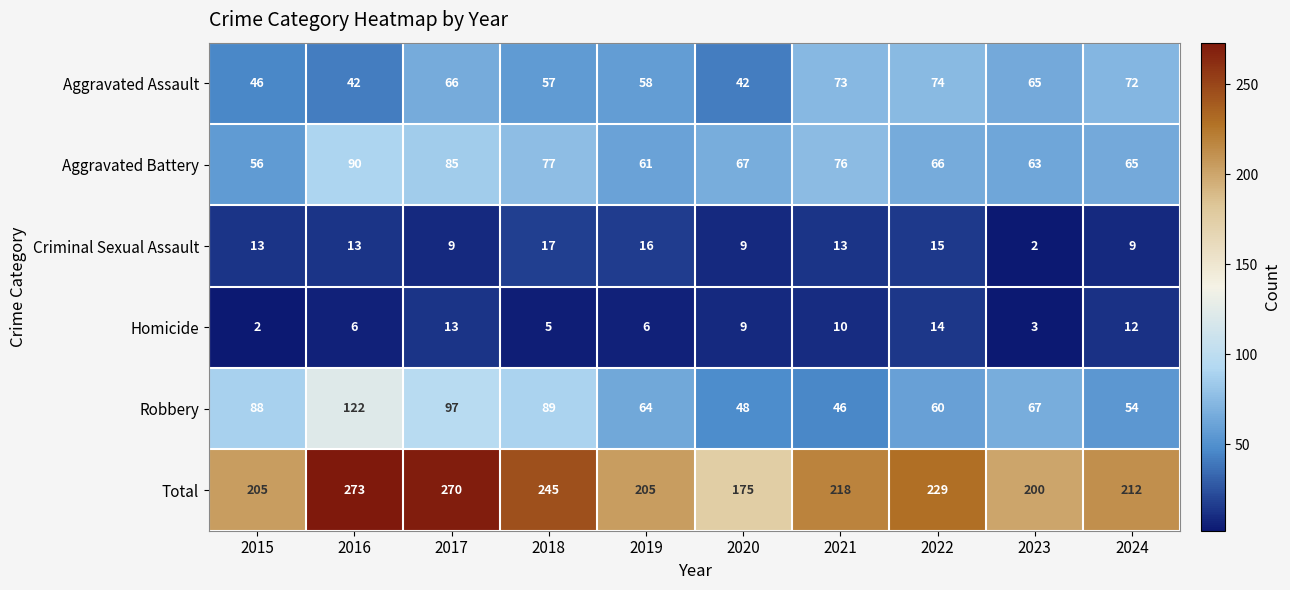

At which label does Homicide first exceed 9?

2017